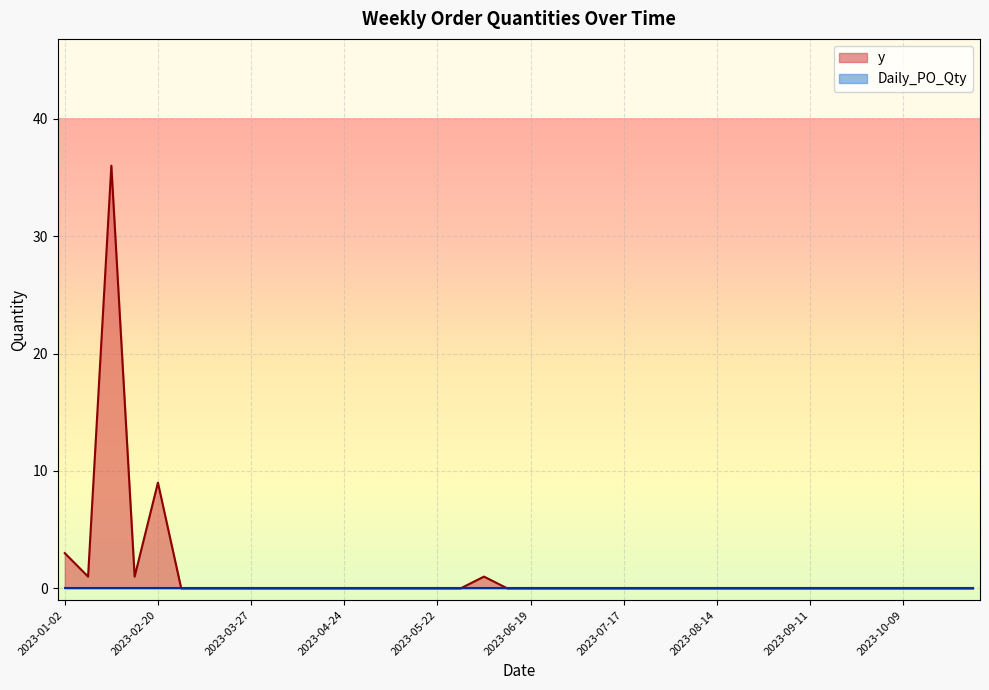

Which category has the highest value across all series?

2023-01-30